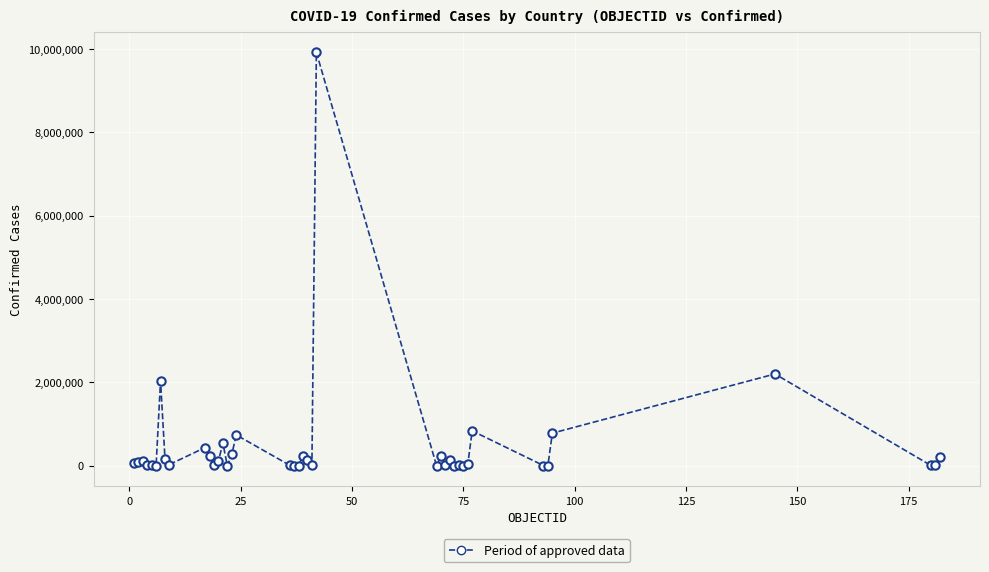

What is the sum of all values?

19696810